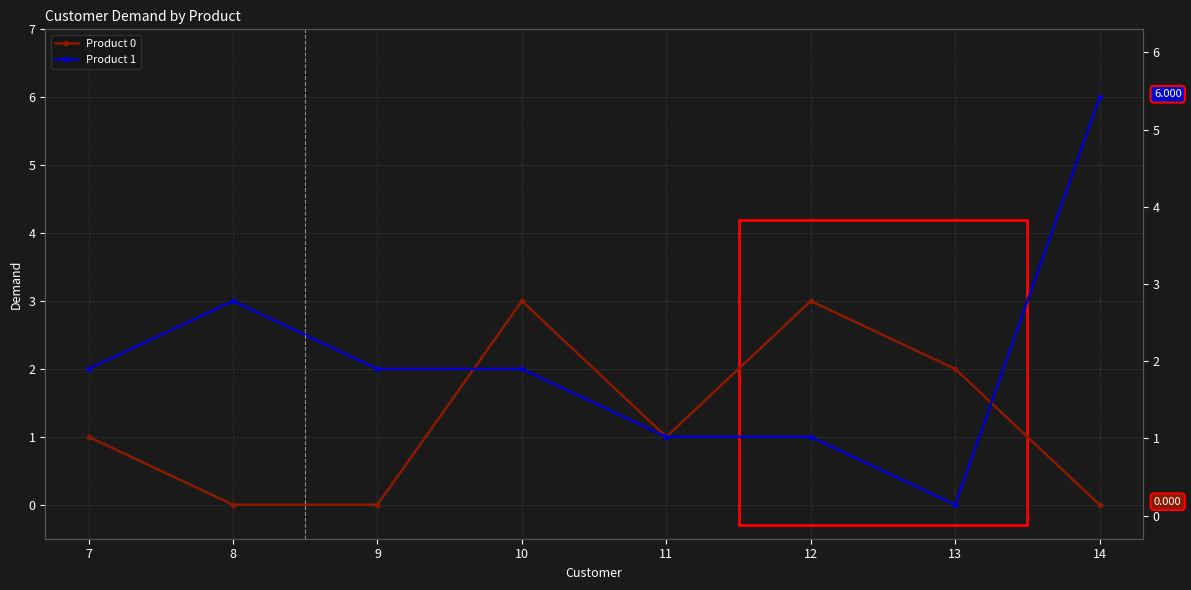

Rank the series by their average value, from highest to lowest.

Product 1, Product 0